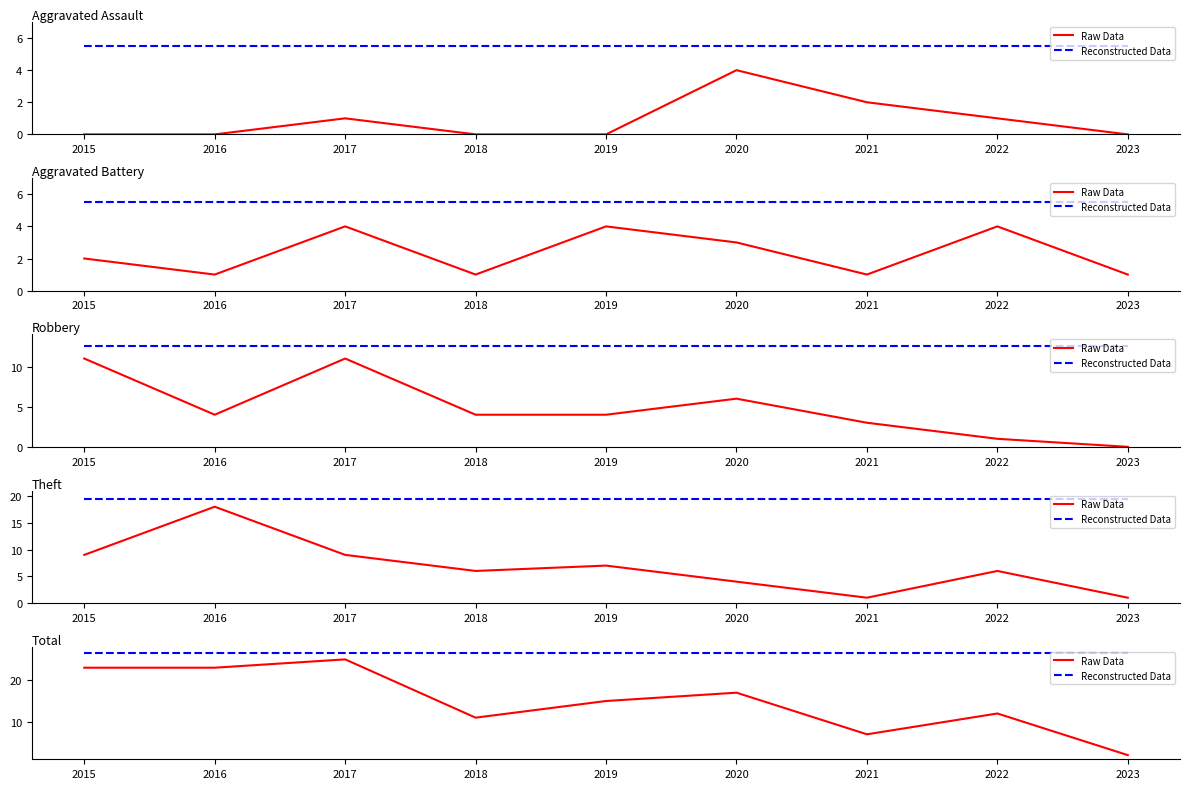

What is the value of the Reconstructed Data point at the 8th from the left?

26.5